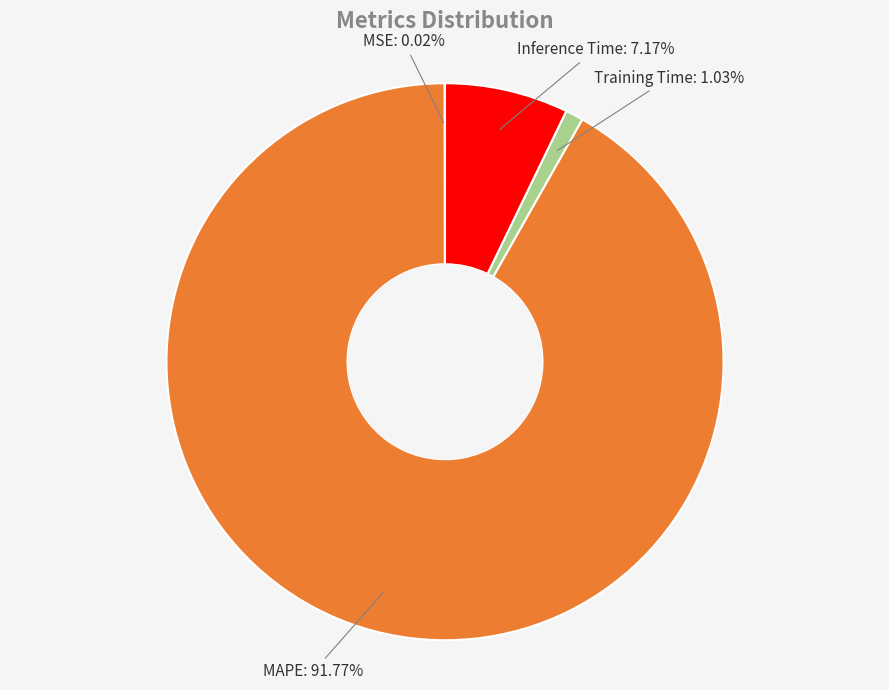

Is the sum of Training Time and Inference Time greater than half?

No